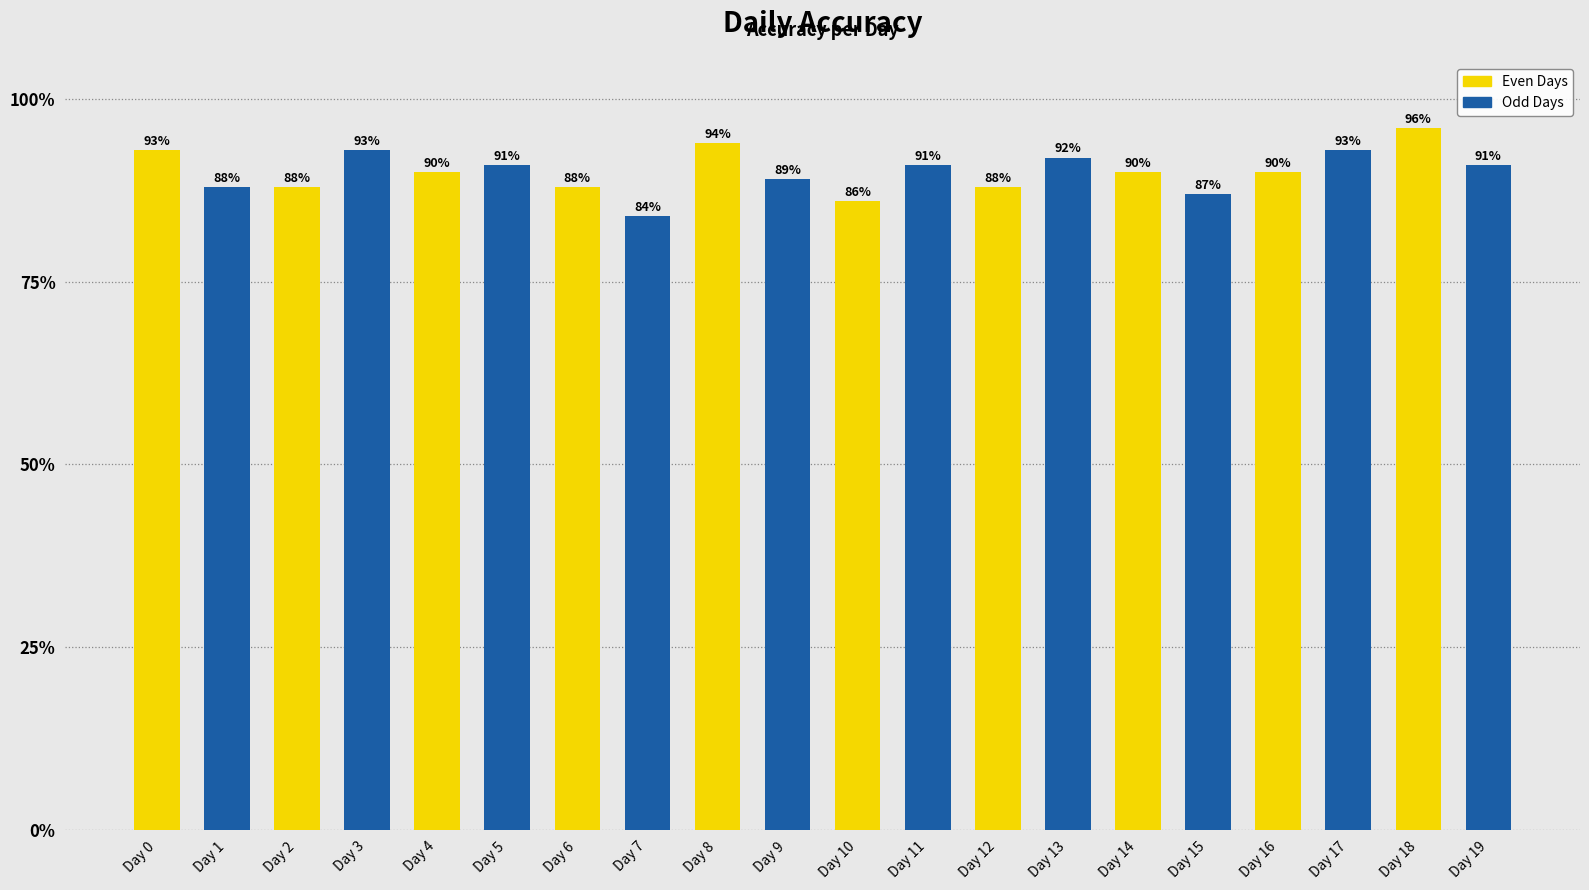

List the labels in order of value, smallest first.

Day 7, Day 10, Day 15, Day 1, Day 2, Day 6, Day 12, Day 9, Day 4, Day 14, Day 16, Day 5, Day 11, Day 19, Day 13, Day 0, Day 3, Day 17, Day 8, Day 18